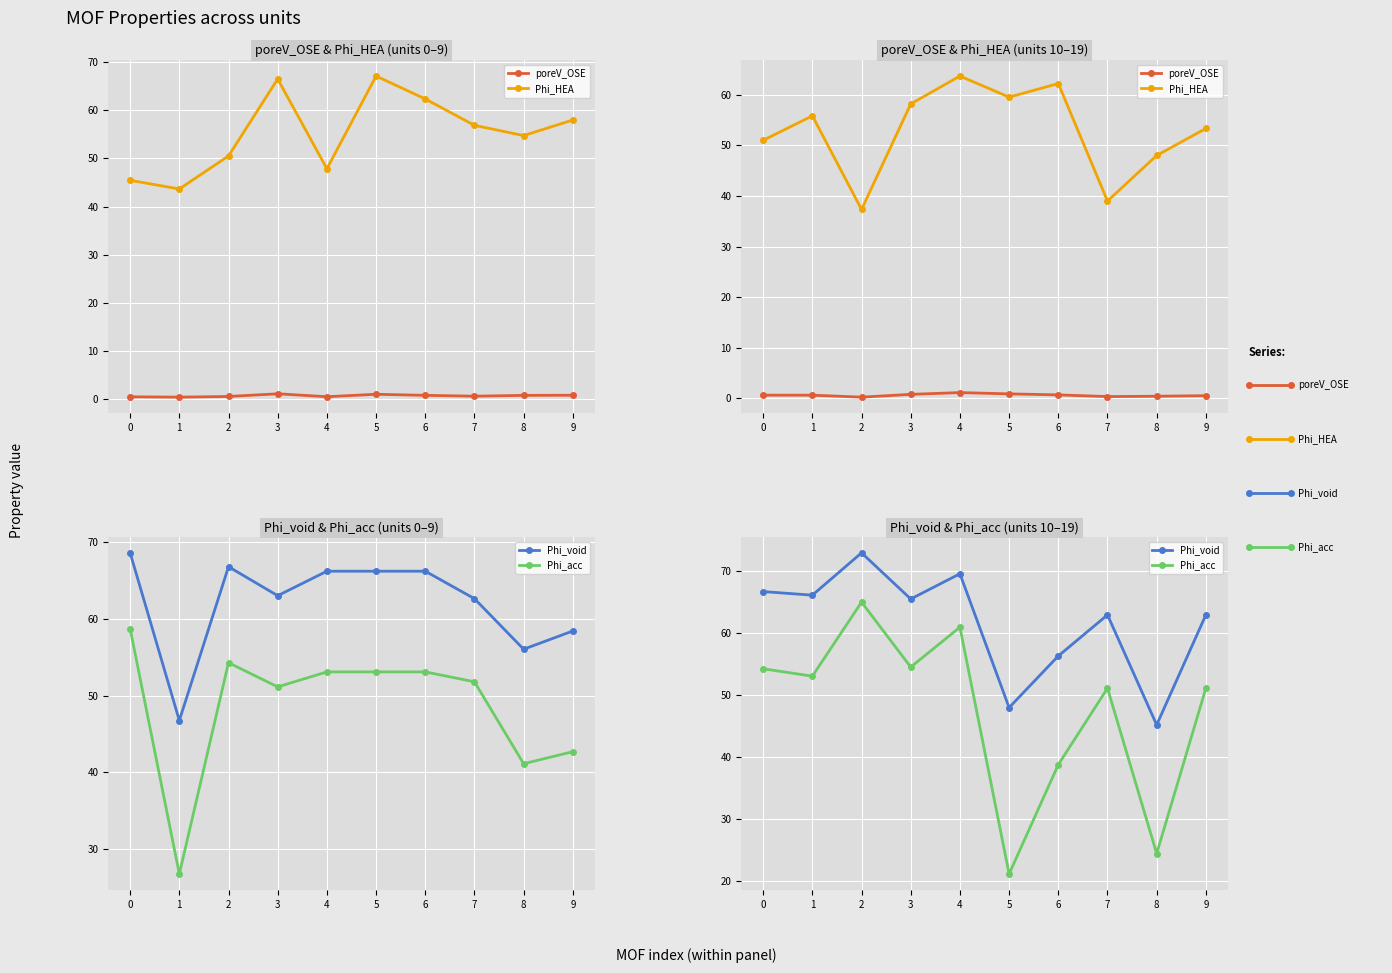

Is this an area chart (filled region under the line)?

No